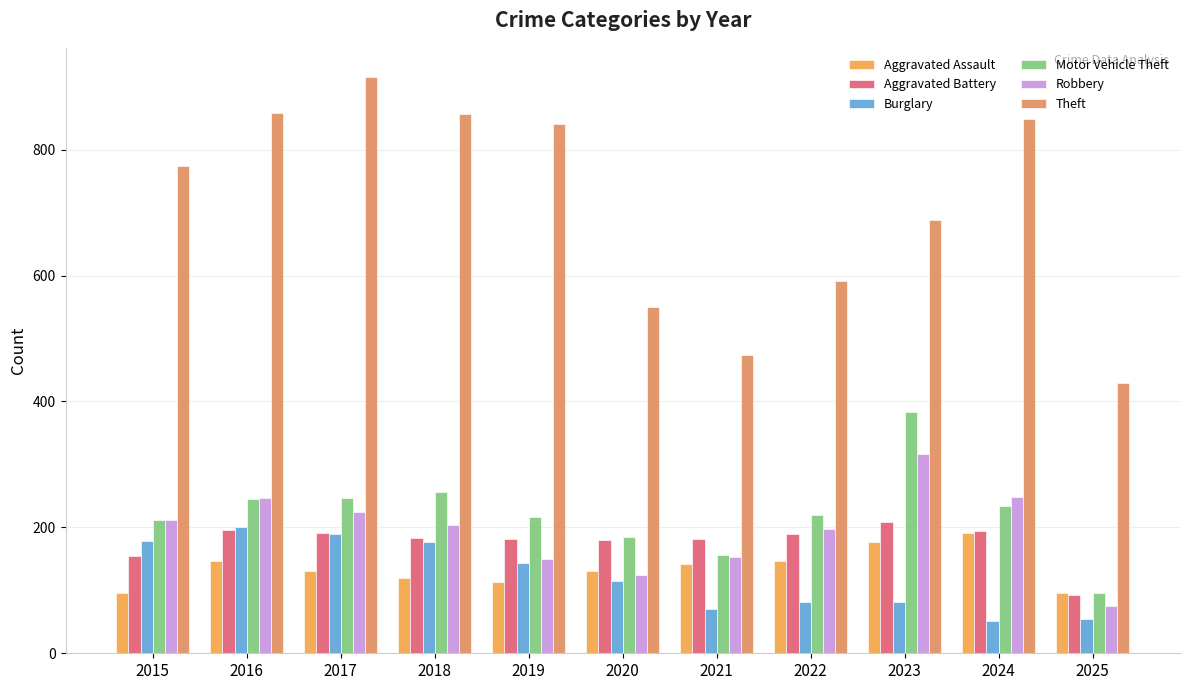

How many data points does each series have?

11